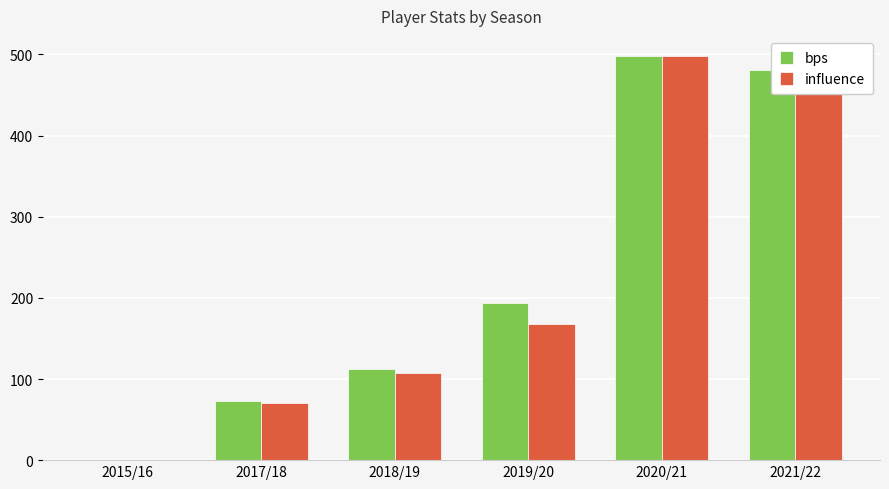

At which label is bps closest to 249?

2019/20